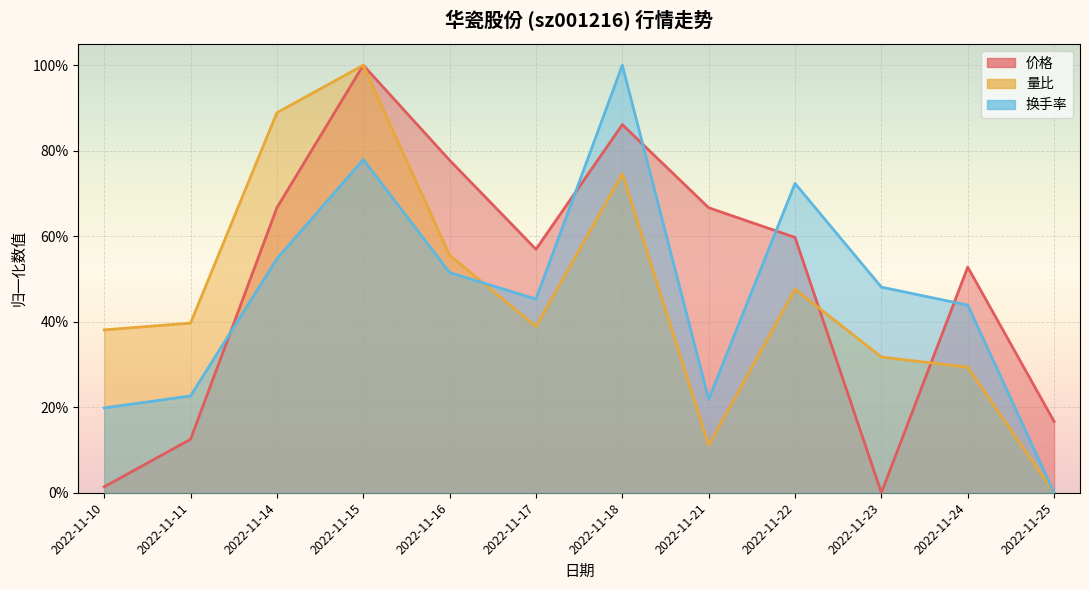

At how many categories does at least one series exceed 0?

12